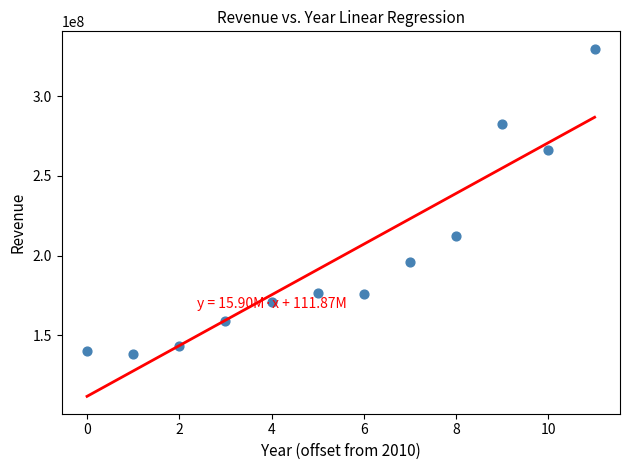

What Y value in the scatter plot is closest to 234001500?

212626000